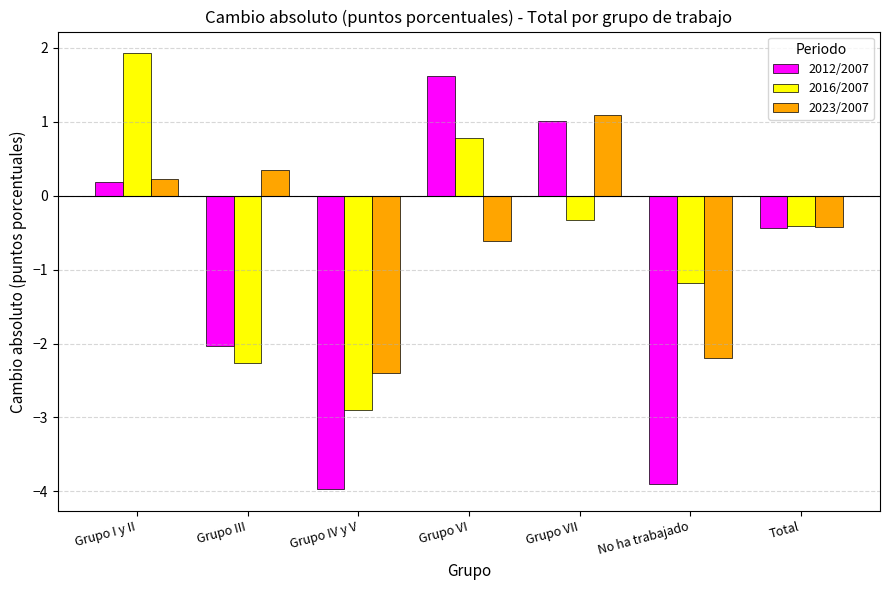

How many positive values does the 2012/2007 series have?

3